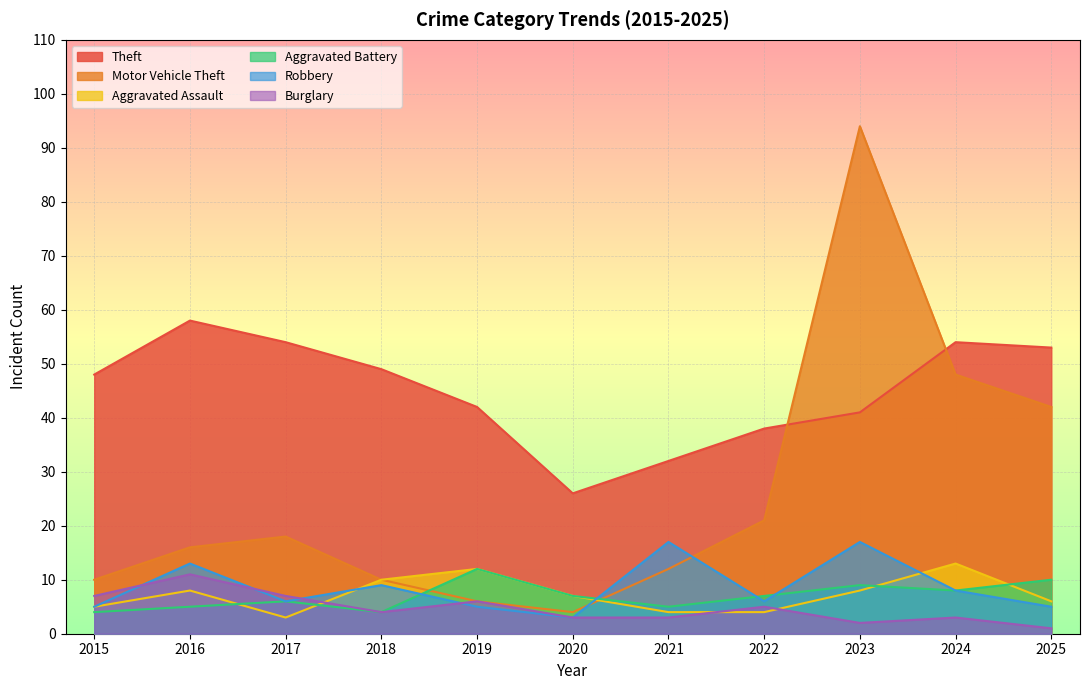

The value of Motor Vehicle Theft at 2015 is 13. True or false?

False